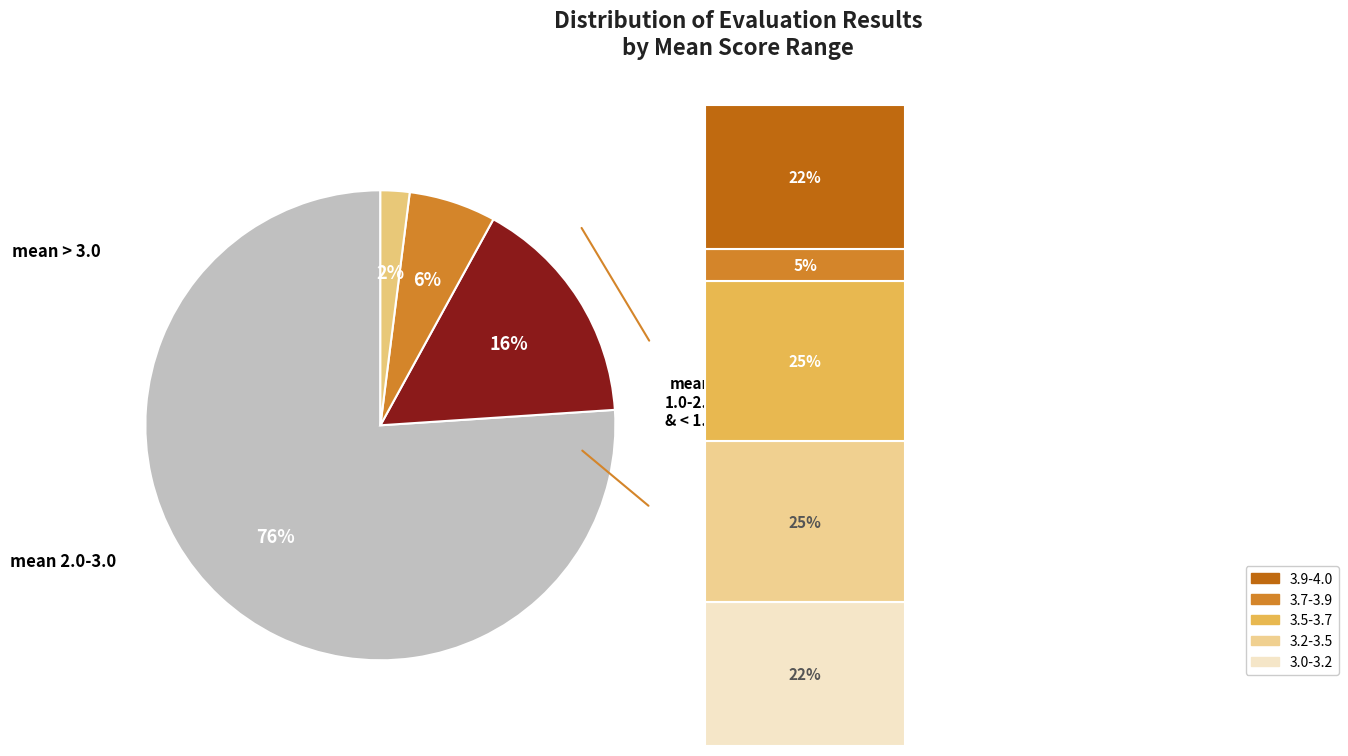

To the nearest percent, what percentage of the pie is success num = 2?

8%